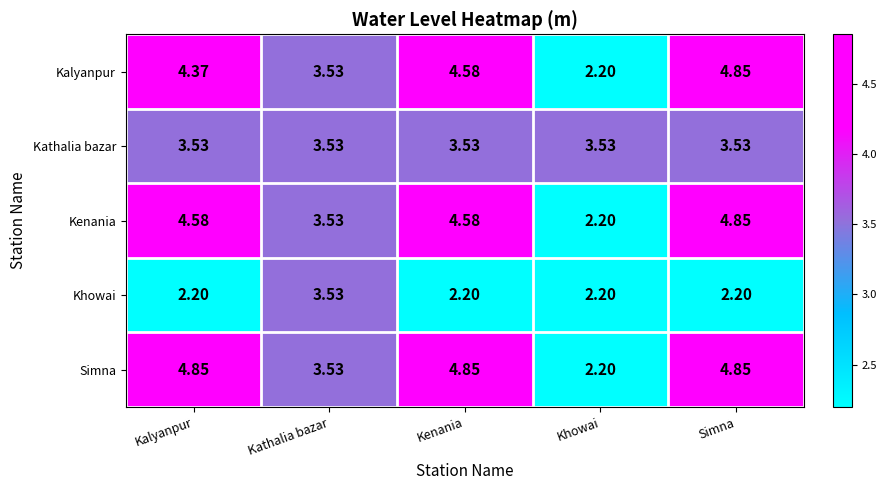

Which category has the highest value in the Khowai series?

Kathalia bazar